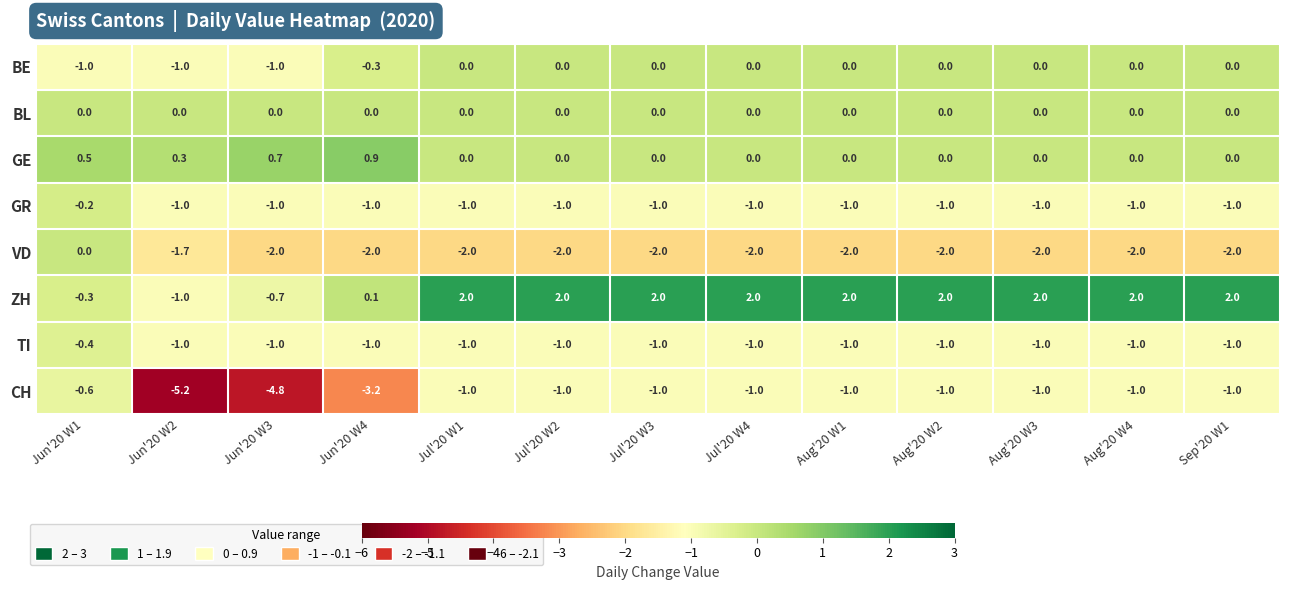

Which series has the largest total across all categories?

ZH